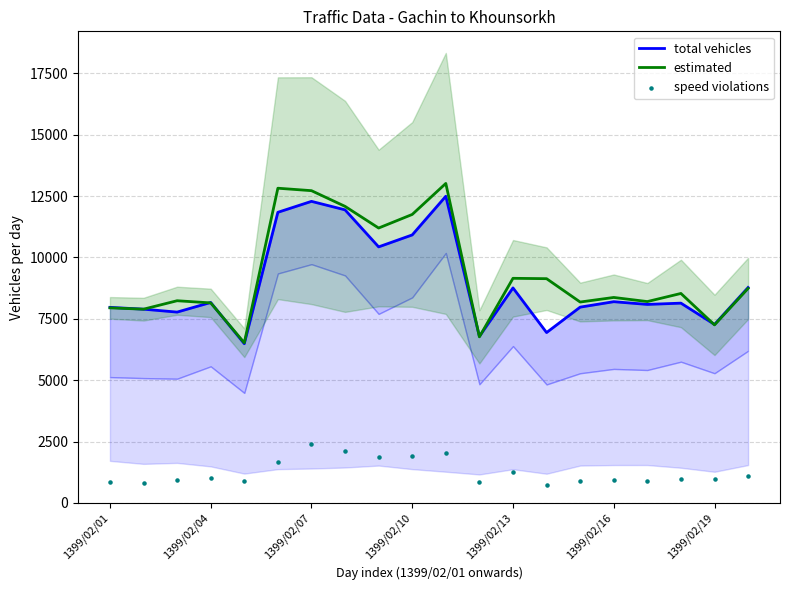

The value of estimated at 1399/02/07 is 4175. True or false?

False